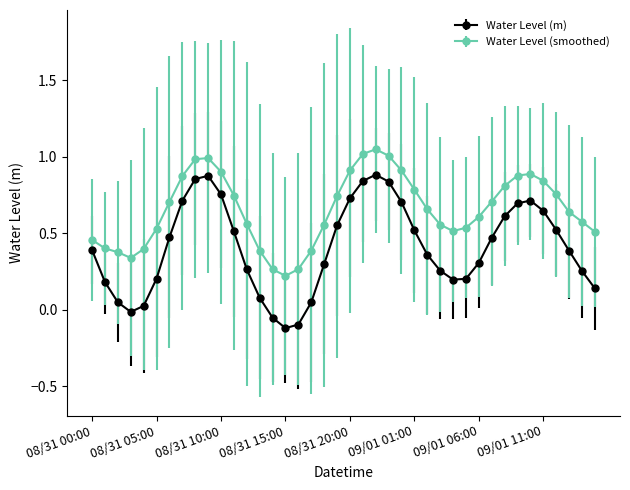

True or false: Water Level (smoothed) has more than 2 interior local peaks.

True